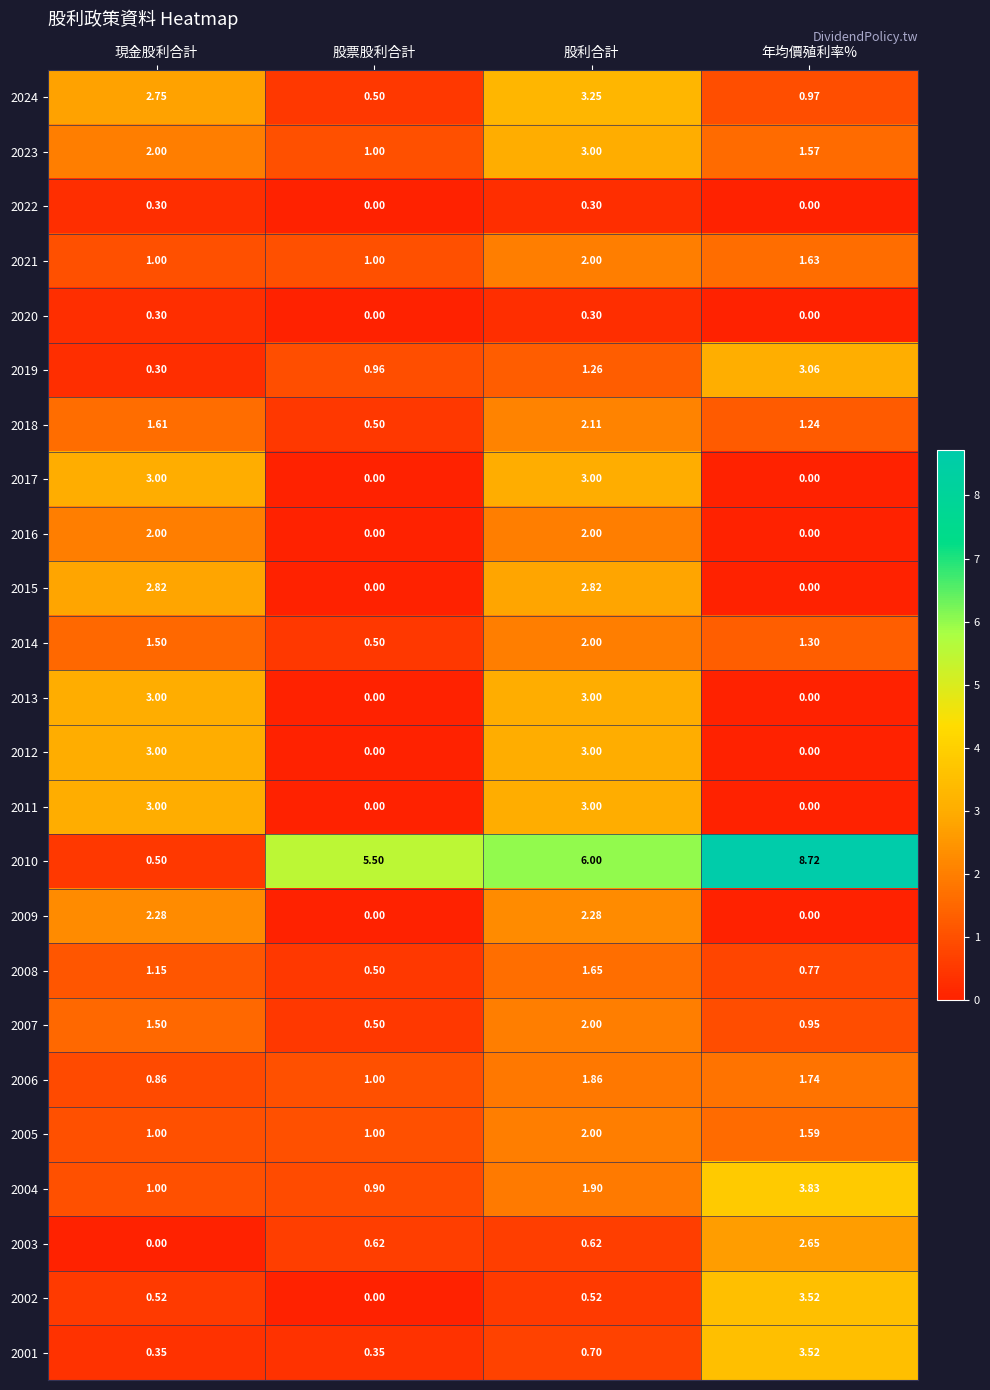

Which label corresponds to the largest value in the chart?

年均價殖利率%